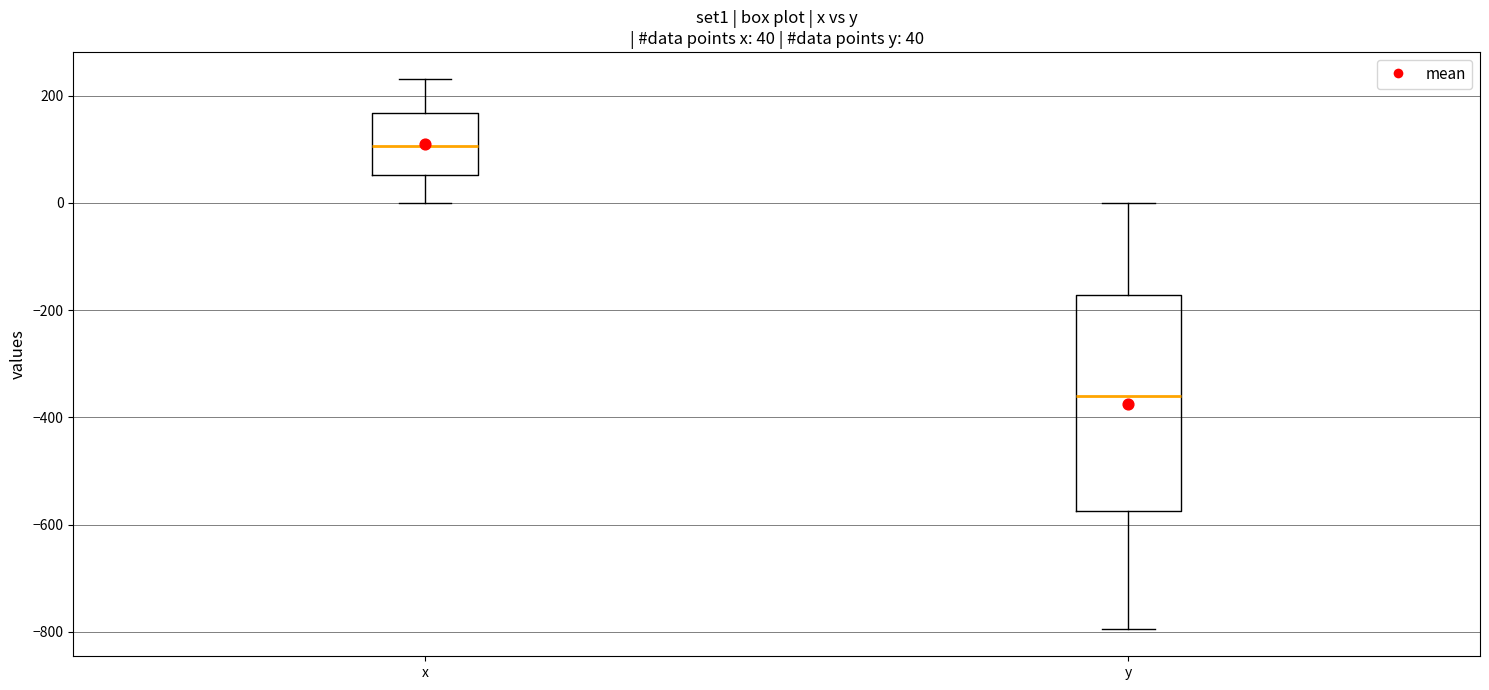

Comparing the boxes themselves (not the whiskers), which one is the tallest?

y